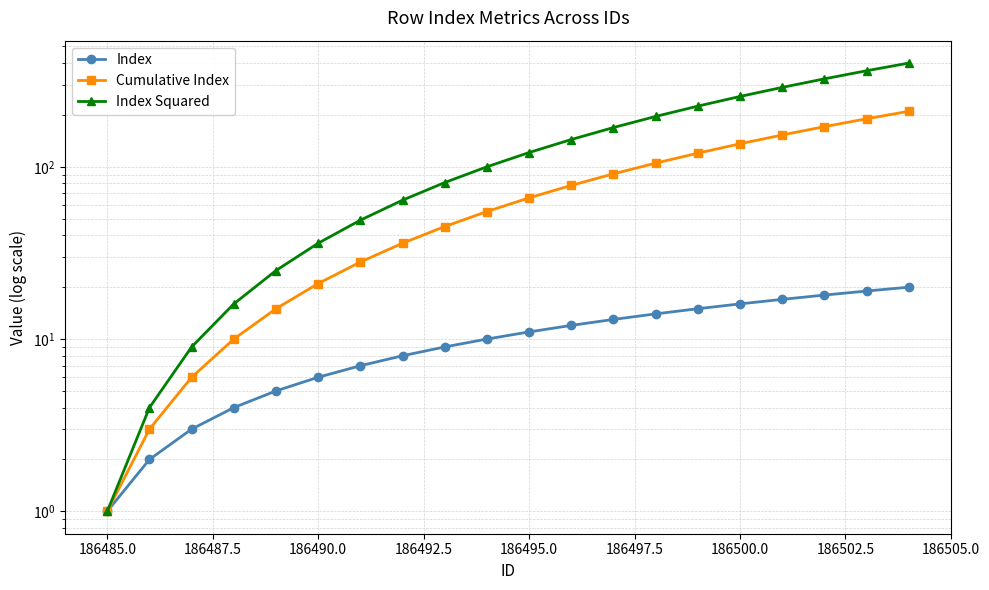

Reading left to right, list all the values displayed in this chart.

Index: 1	2	3	4	5	6	7	8	9	10	11	12	13	14	15	16	17	18	19	20
Cumulative Index: 1	3	6	10	15	21	28	36	45	55	66	78	91	105	120	136	153	171	190	210
Index Squared: 1	4	9	16	25	36	49	64	81	100	121	144	169	196	225	256	289	324	361	400